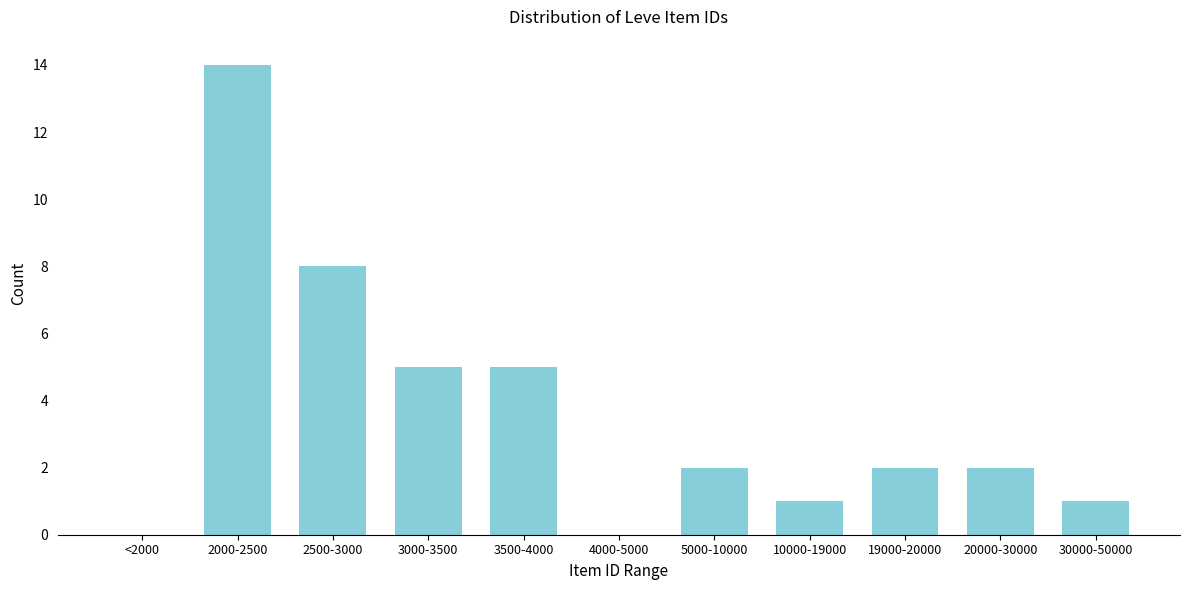

Reading left to right, transcribe all the data shown in this chart.

<2000=0	2000-2500=14	2500-3000=8	3000-3500=5	3500-4000=5	4000-5000=0	5000-10000=2	10000-19000=1	19000-20000=2	20000-30000=2	30000-50000=1